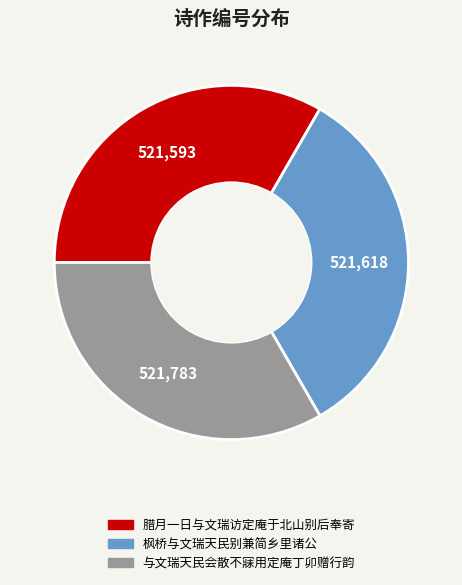

Approximately how many times larger is the value at 与文瑞天民会散不寐用定庵丁卯赠行韵 compared to 枫桥与文瑞天民别兼简乡里诸公?

1.0